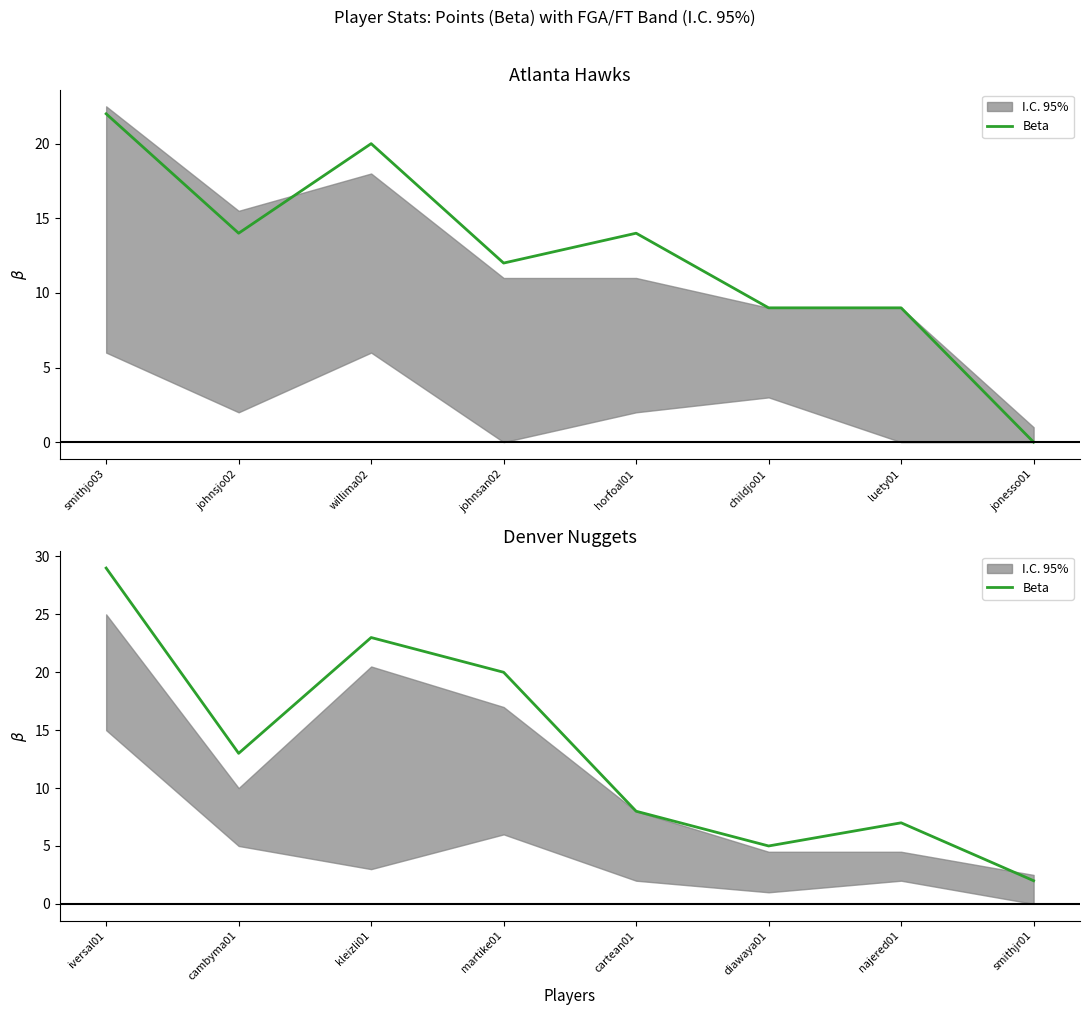

How many data points are less than 13?

4